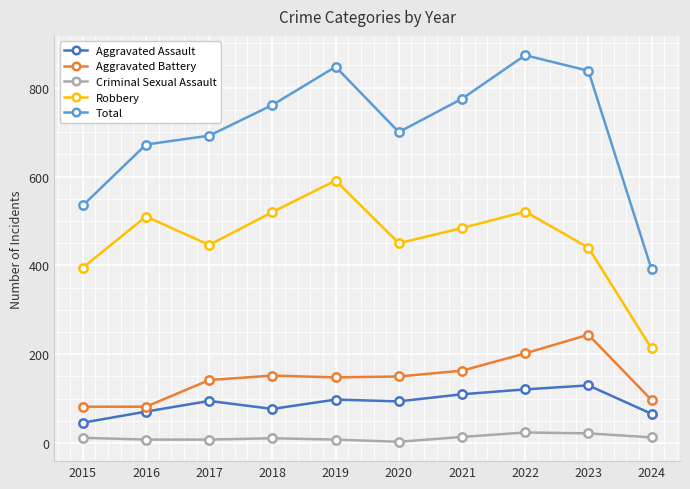

True or false: Total and Robbery cross at least once.

False